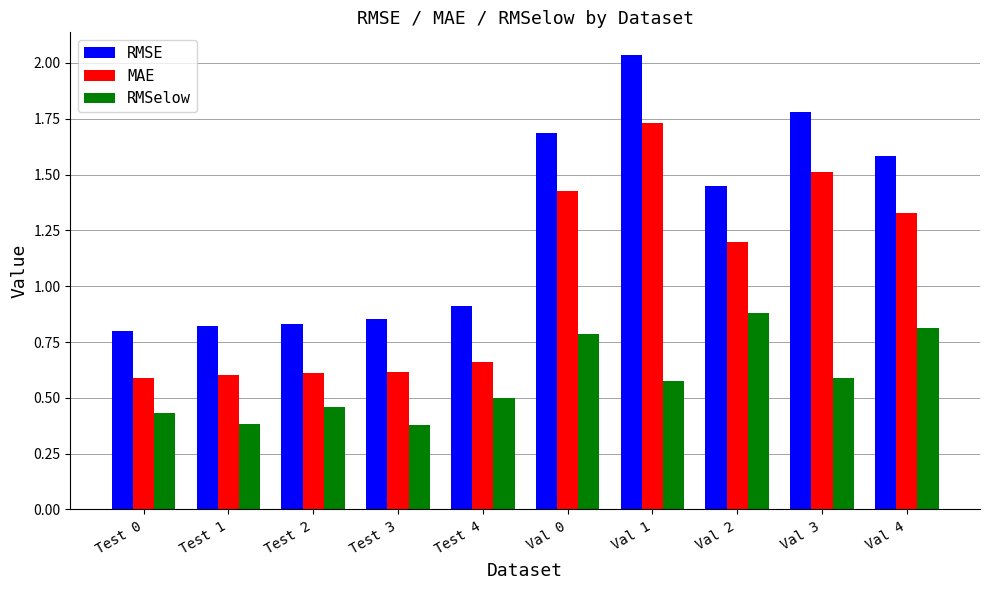

What is the average value of the MAE series?

1.0